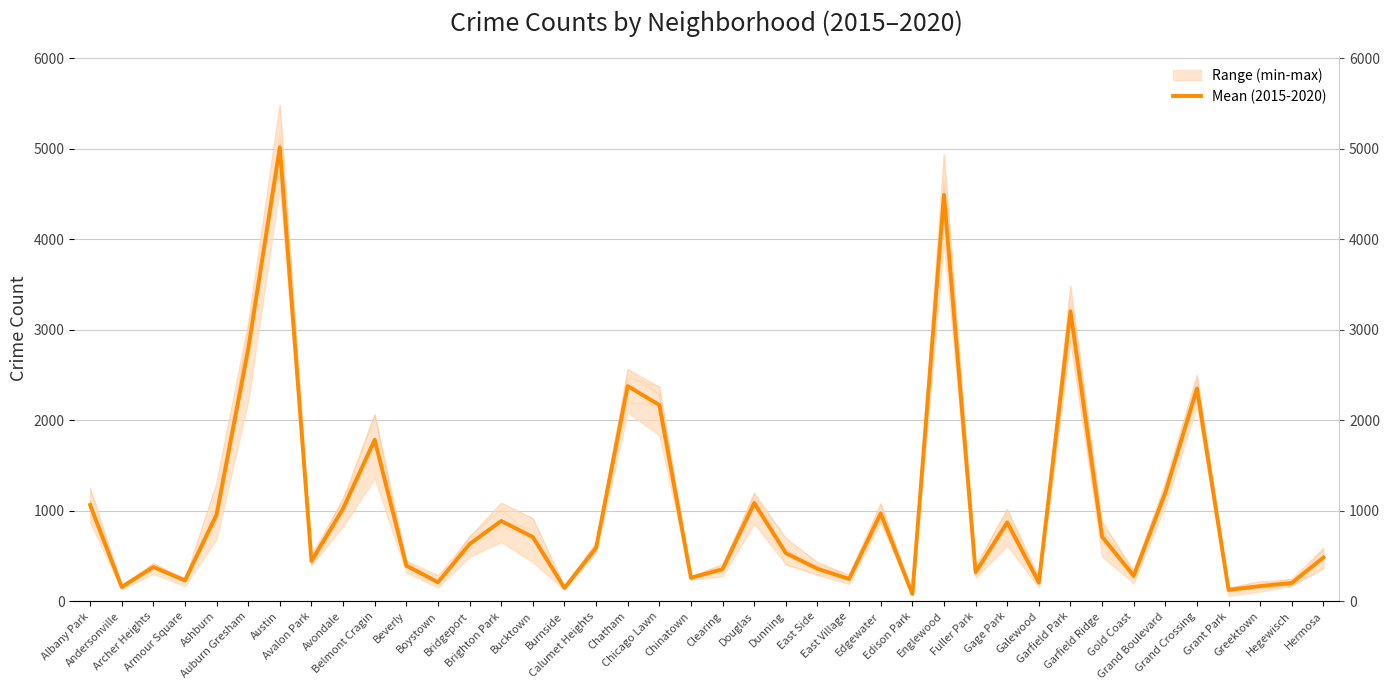

Rank the categories by value from highest to lowest.

Austin, Englewood, Garfield Park, Auburn Gresham, Chatham, Grand Crossing, Chicago Lawn, Belmont Cragin, Grand Boulevard, Douglas, Albany Park, Avondale, Edgewater, Ashburn, Brighton Park, Gage Park, Garfield Ridge, Bucktown, Bridgeport, Calumet Heights, Dunning, Hermosa, Avalon Park, Beverly, Archer Heights, East Side, Clearing, Fuller Park, Gold Coast, Chinatown, East Village, Armour Square, Boystown, Galewood, Hegewisch, Greektown, Andersonville, Burnside, Grant Park, Edison Park